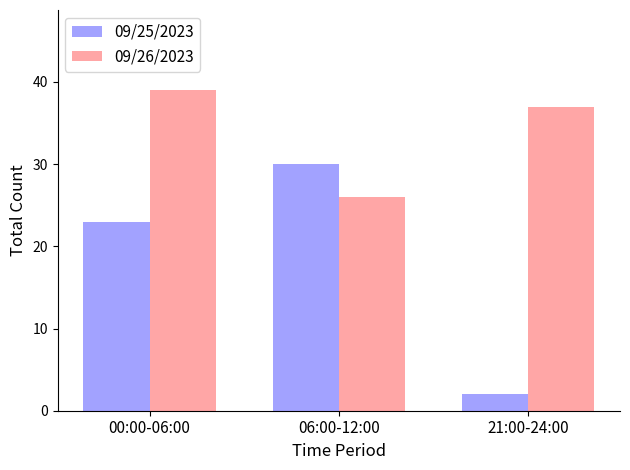

Count the number of data series in this chart.

2